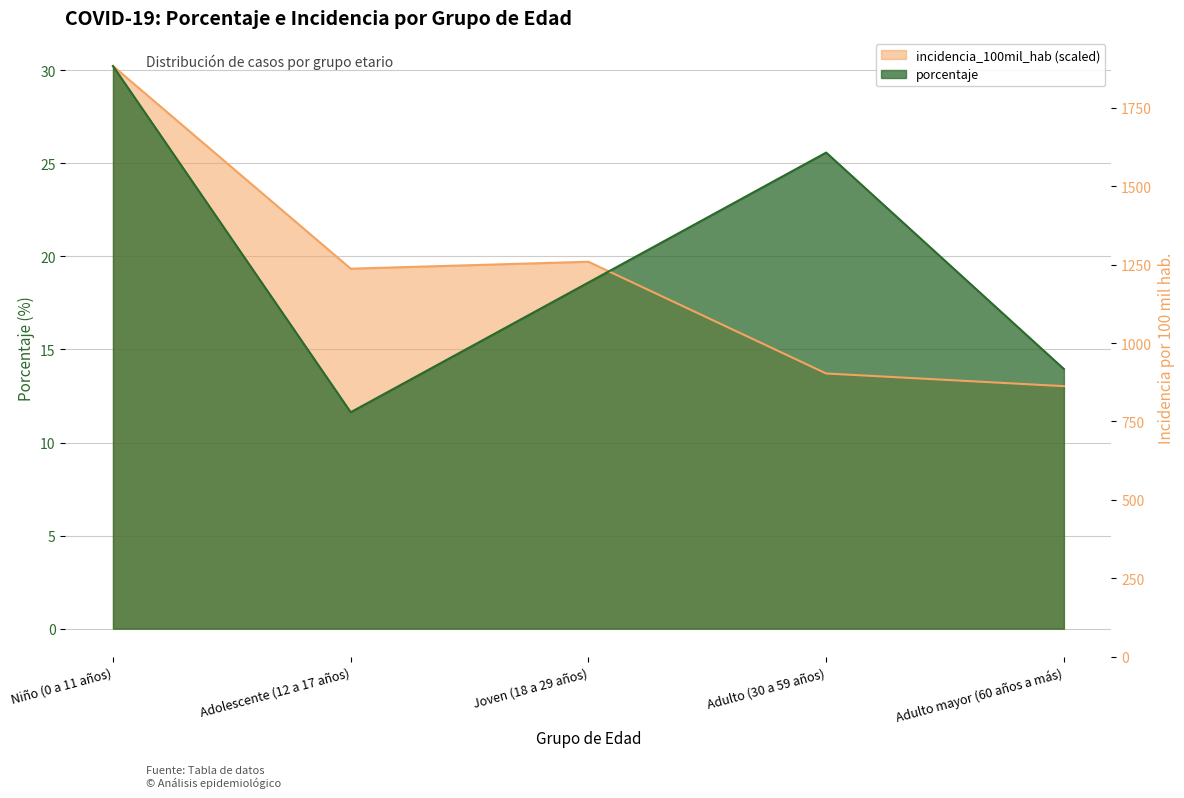

What is the difference between the incidencia_100mil_hab values at Adolescente (12 a 17 años) and Adulto (30 a 59 años)?

349.9